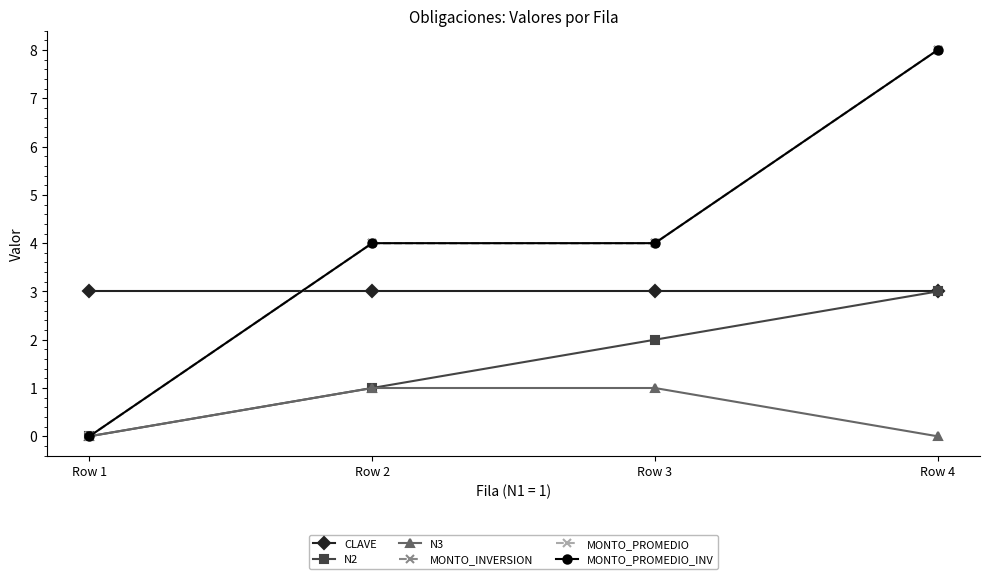

Reading right to left, transcribe all the data shown in this chart.

CLAVE: 3	3	3	3
N2: 3	2	1	0
N3: 0	1	1	0
MONTO_INVERSION: 8	4	4	0
MONTO_PROMEDIO: 8	4	4	0
MONTO_PROMEDIO_INV: 8	4	4	0